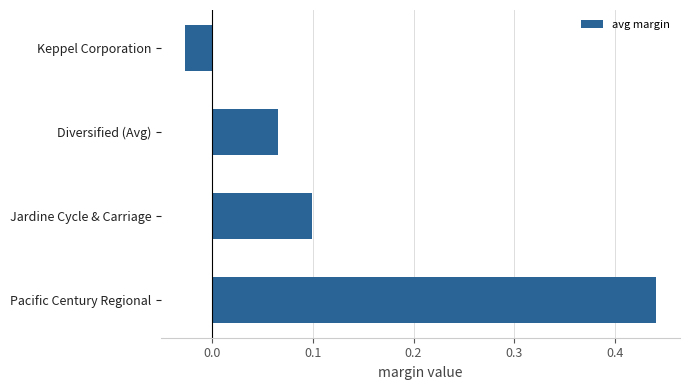

Is it true that the value at Diversified (Avg) is 0.1?

True